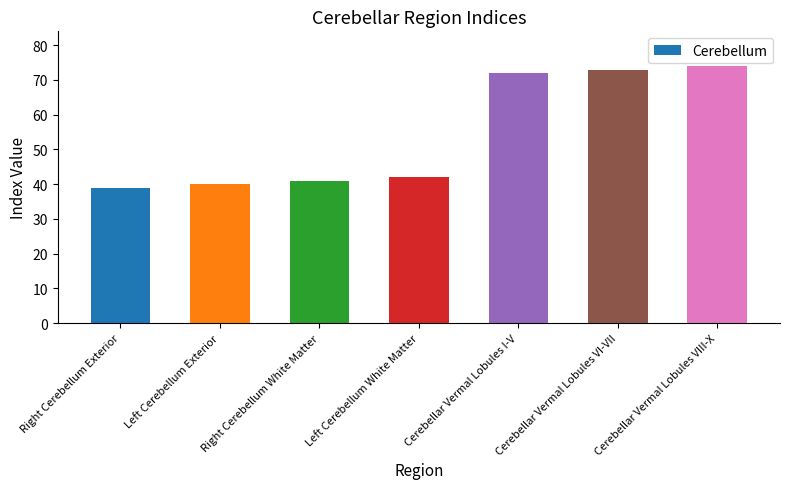

Which label corresponds to the smallest value in the chart?

Right Cerebellum Exterior